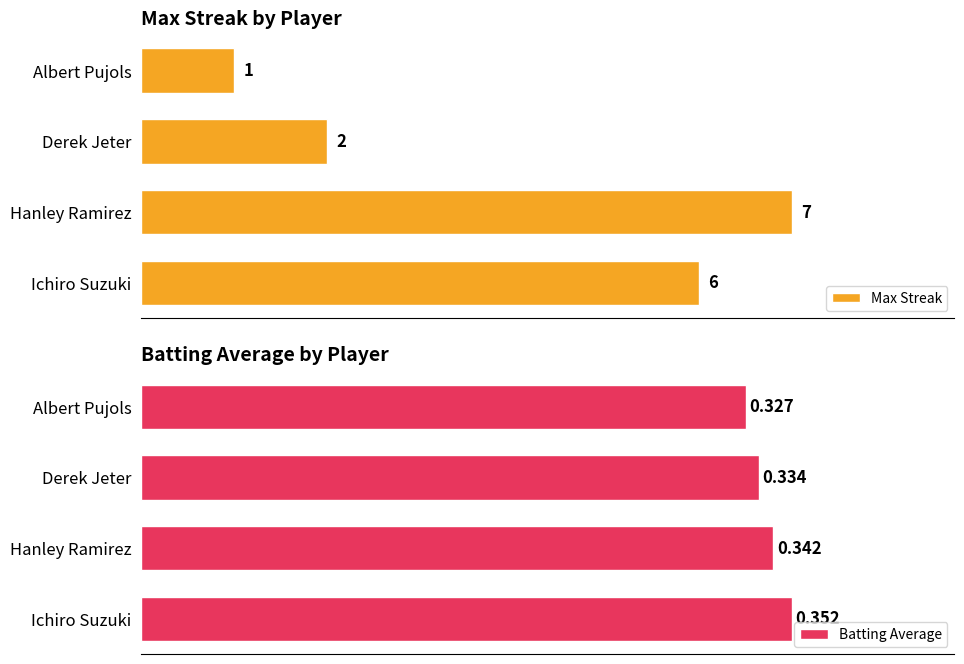

At which label does Max Streak reach its peak?

Hanley Ramirez